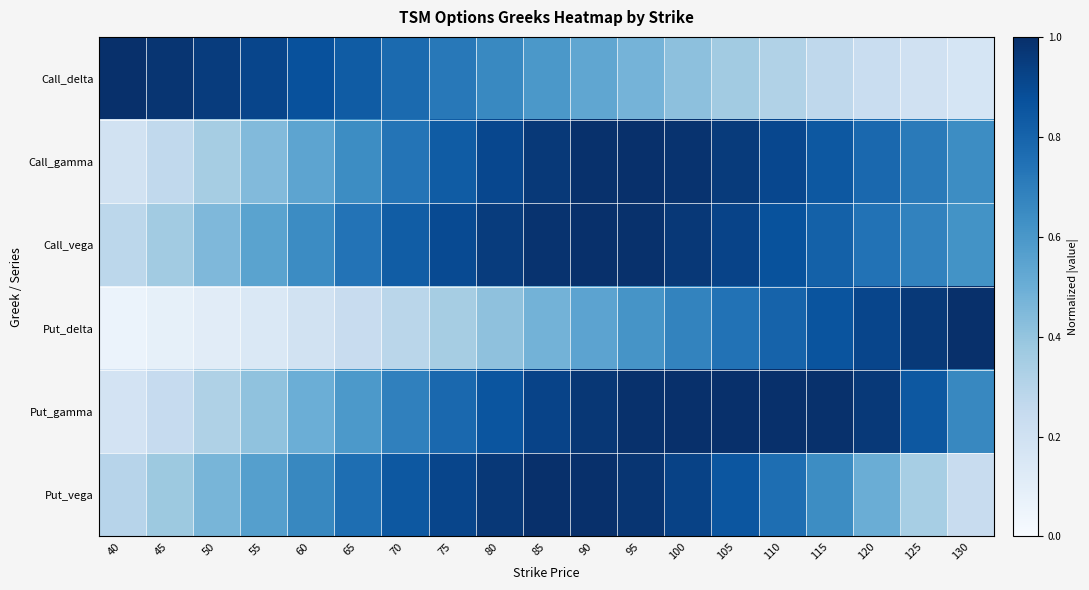

Which label corresponds to the largest value in the chart?

40